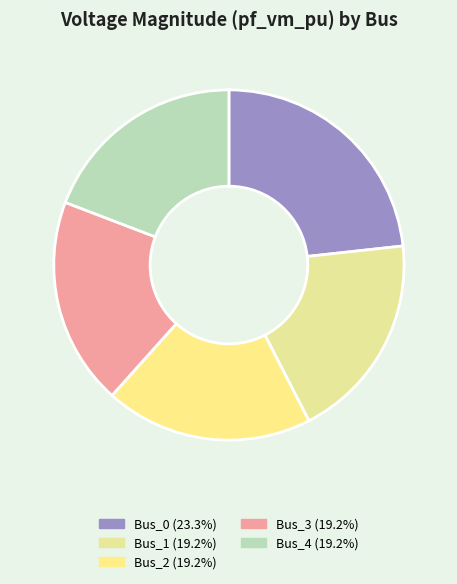

Which category has the smallest portion of the pie?

Bus_1